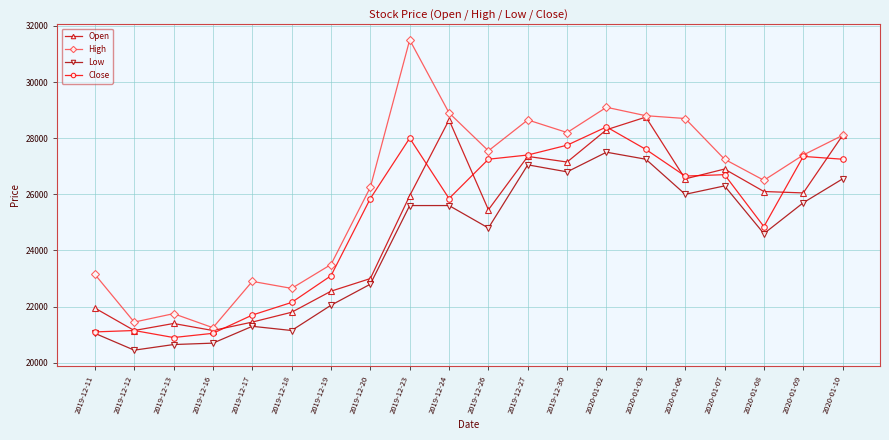

What is the value of the High point at the 14th from the left?

29100